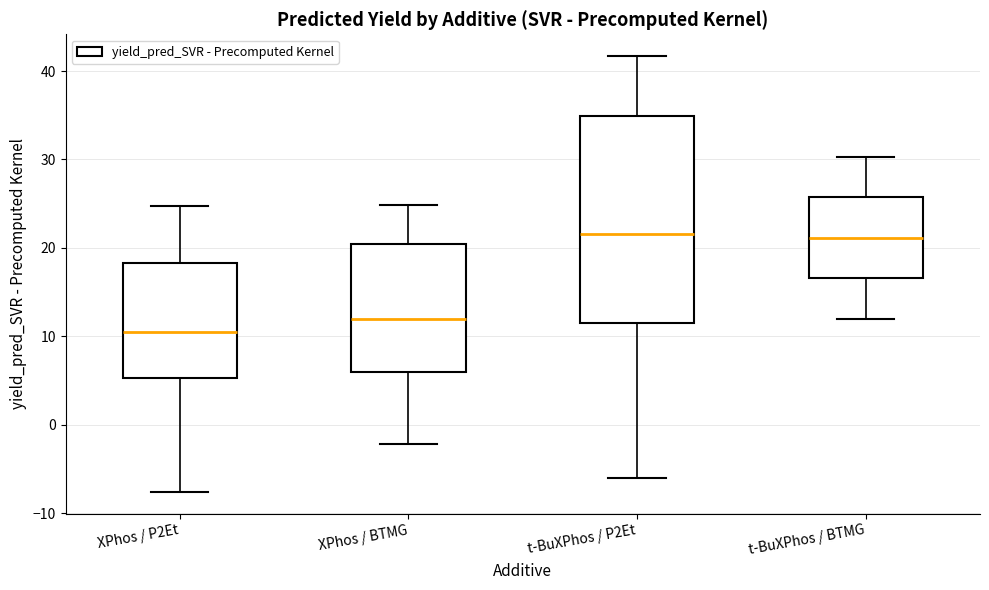

Which box's median line is the lowest?

XPhos / P2Et